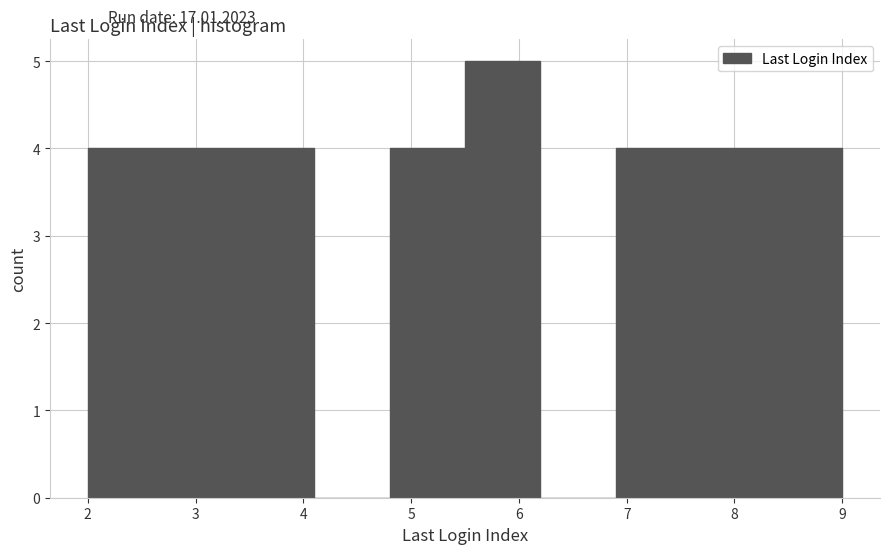

Reading left to right, list every bar in this chart as the range it spans on the x-axis followed by its height. The values are not printed on the chart, so give them approximately, as read against the axis.

2.0 to 2.7: 4
2.7 to 3.4: 4
3.4 to 4.1: 4
4.1 to 4.8: 0
4.8 to 5.5: 4
5.5 to 6.2: 5
6.2 to 6.9: 0
6.9 to 7.6: 4
7.6 to 8.3: 4
8.3 to 9.0: 4